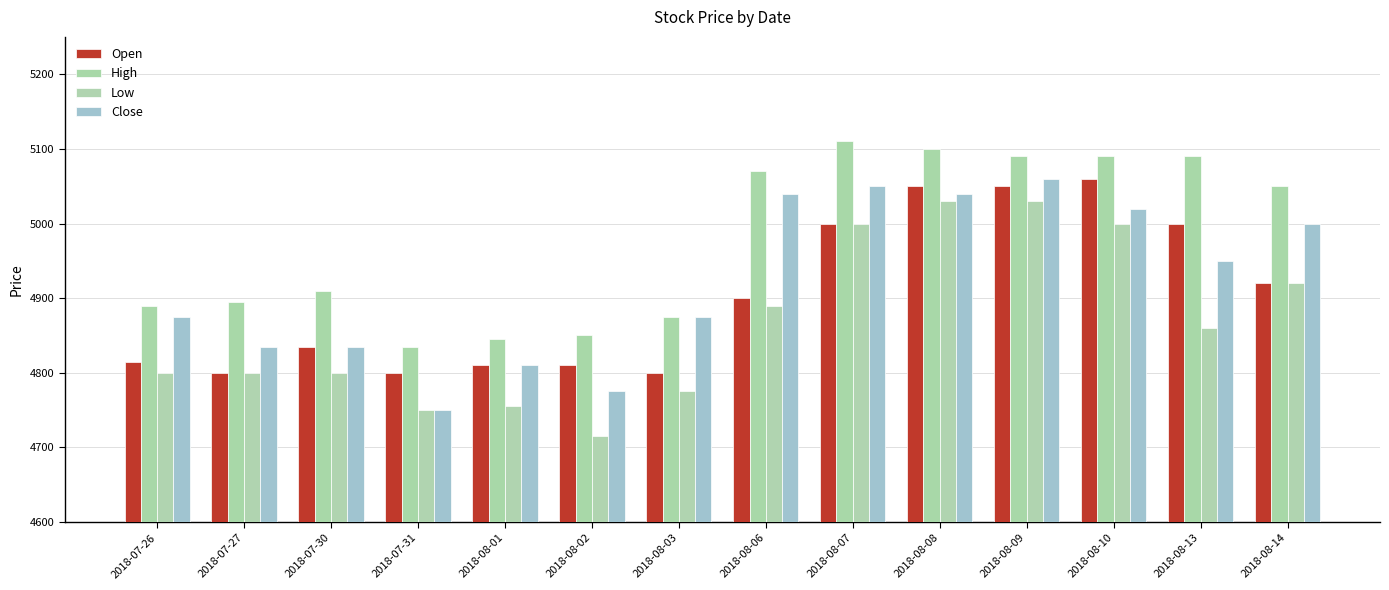

What is the value of the Open bar at the 1st from the left?

4815